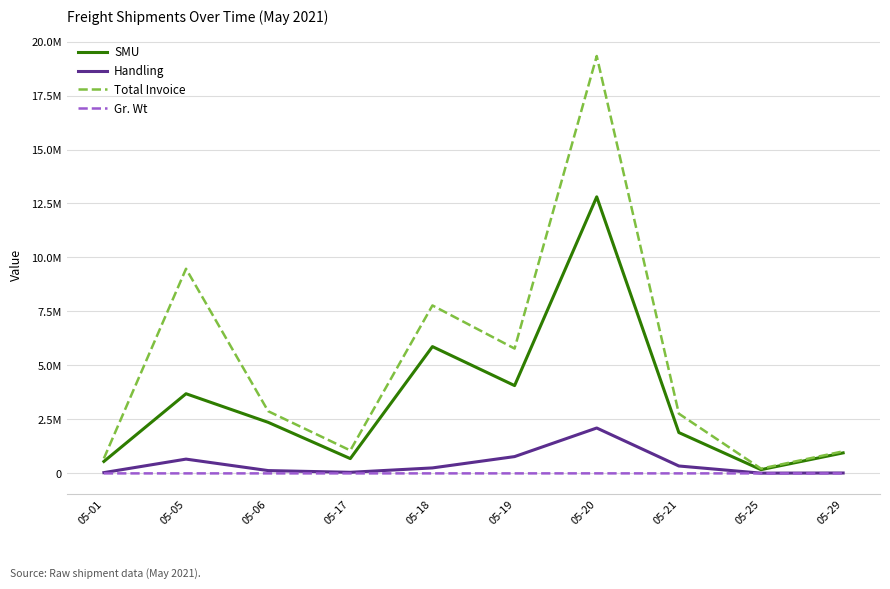

What is the greatest value displayed?

19329857.4